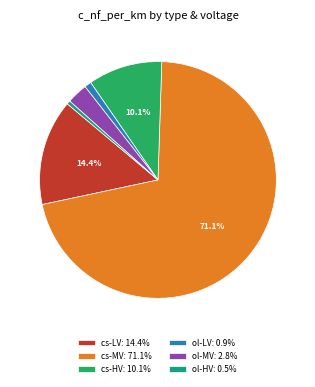

How much of the chart is everything except cs-HV: 10.1%?

89.9%